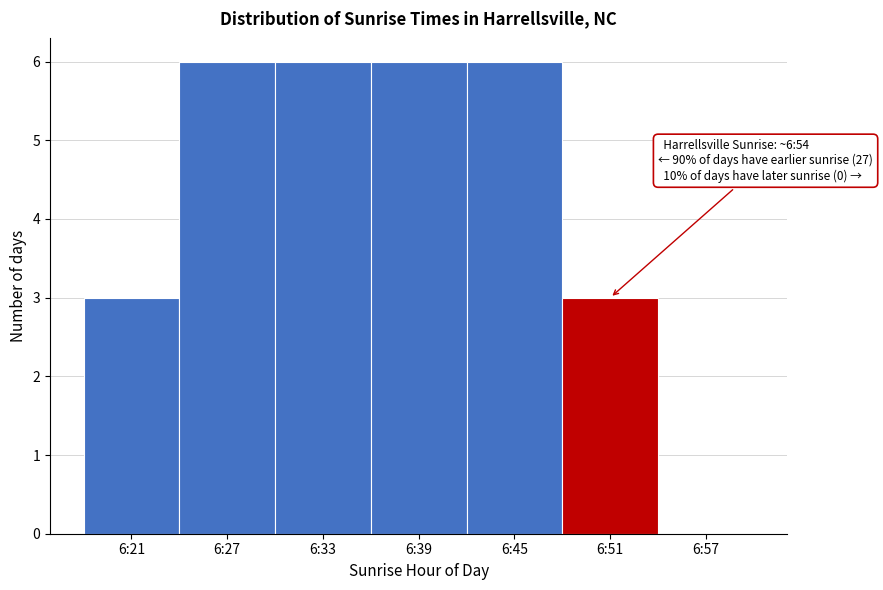

Reading left to right, transcribe all the data shown in this chart.

6:21=3	6:27=6	6:33=6	6:39=6	6:45=6	6:51=3	6:57=0